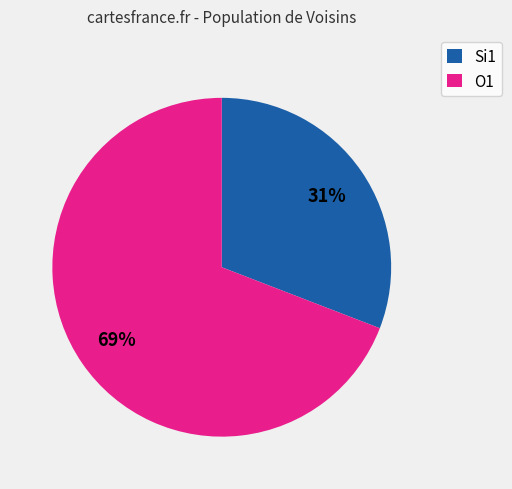

To the nearest percent, what is the difference between the Si1 and O1 slice percentages?

38%